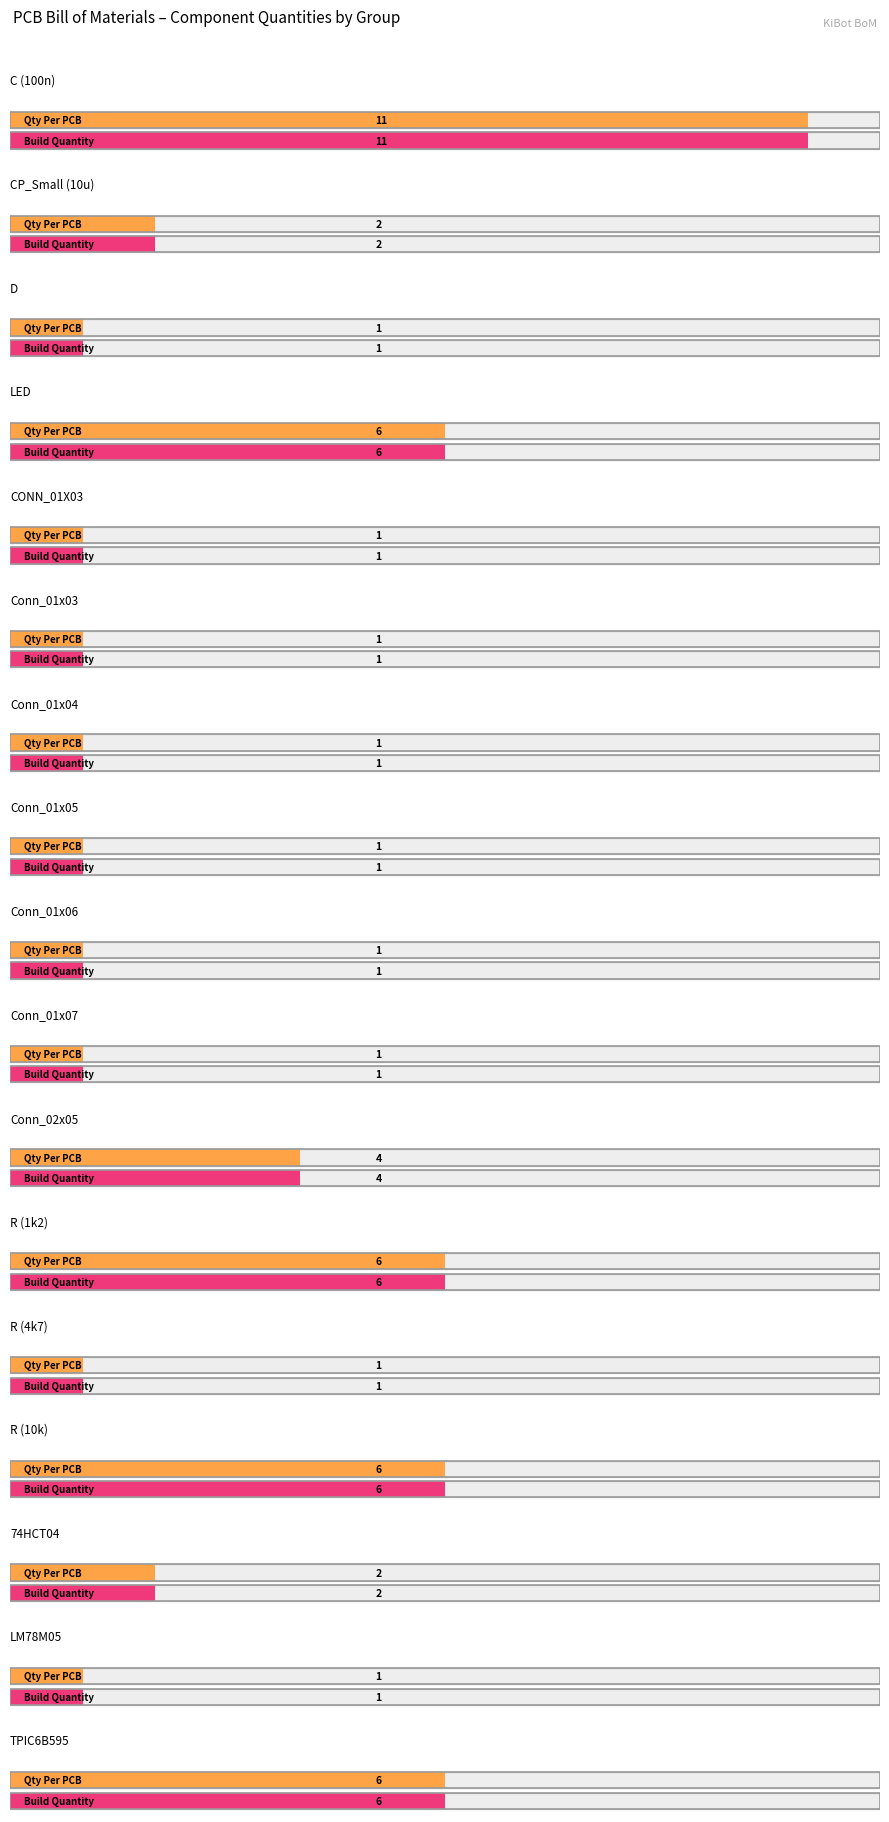

What is the greatest value displayed?

11